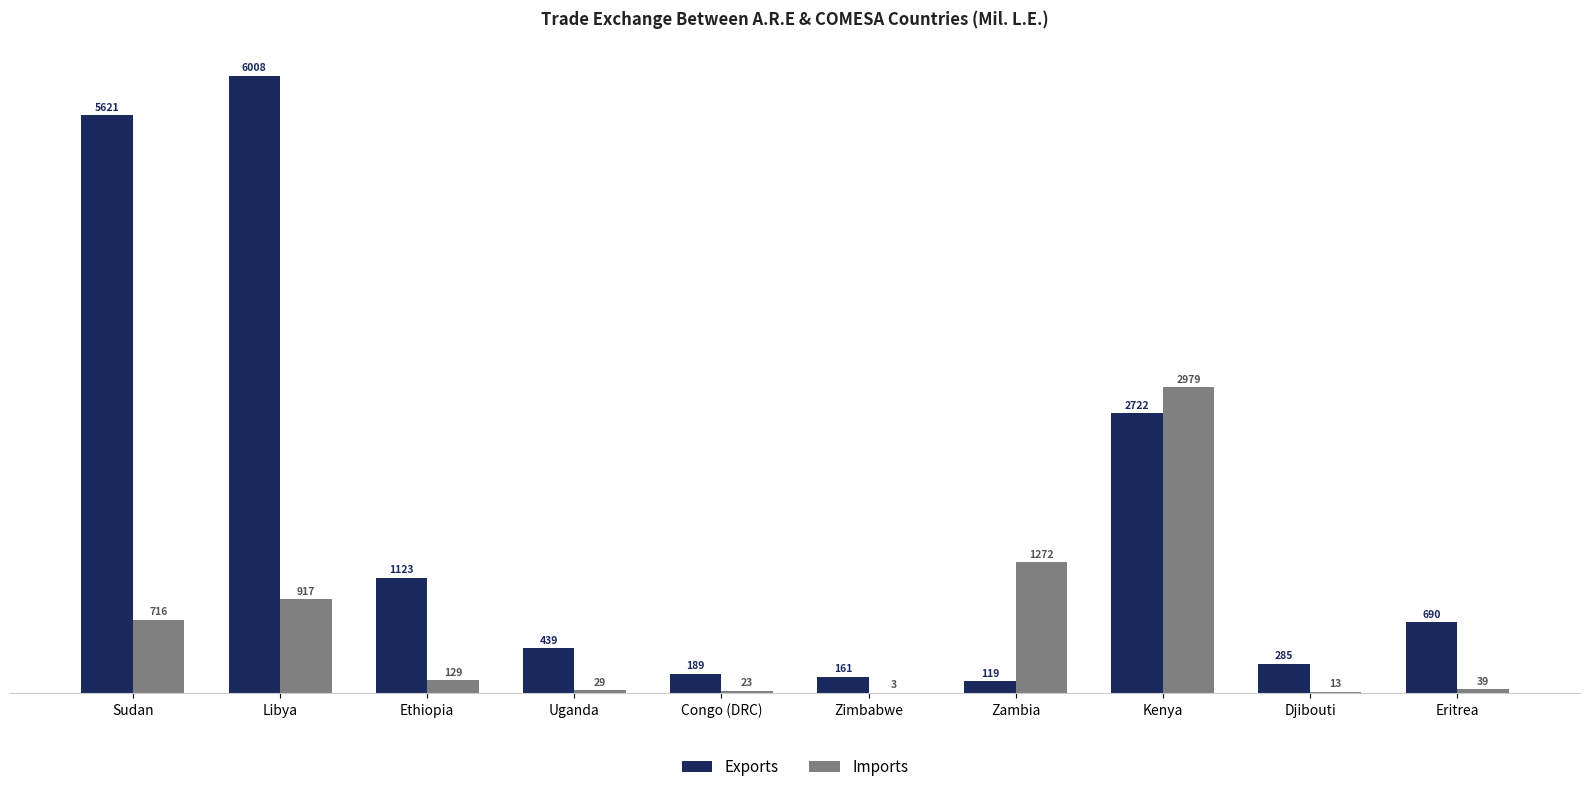

Which series has the largest range (max minus min)?

Exports